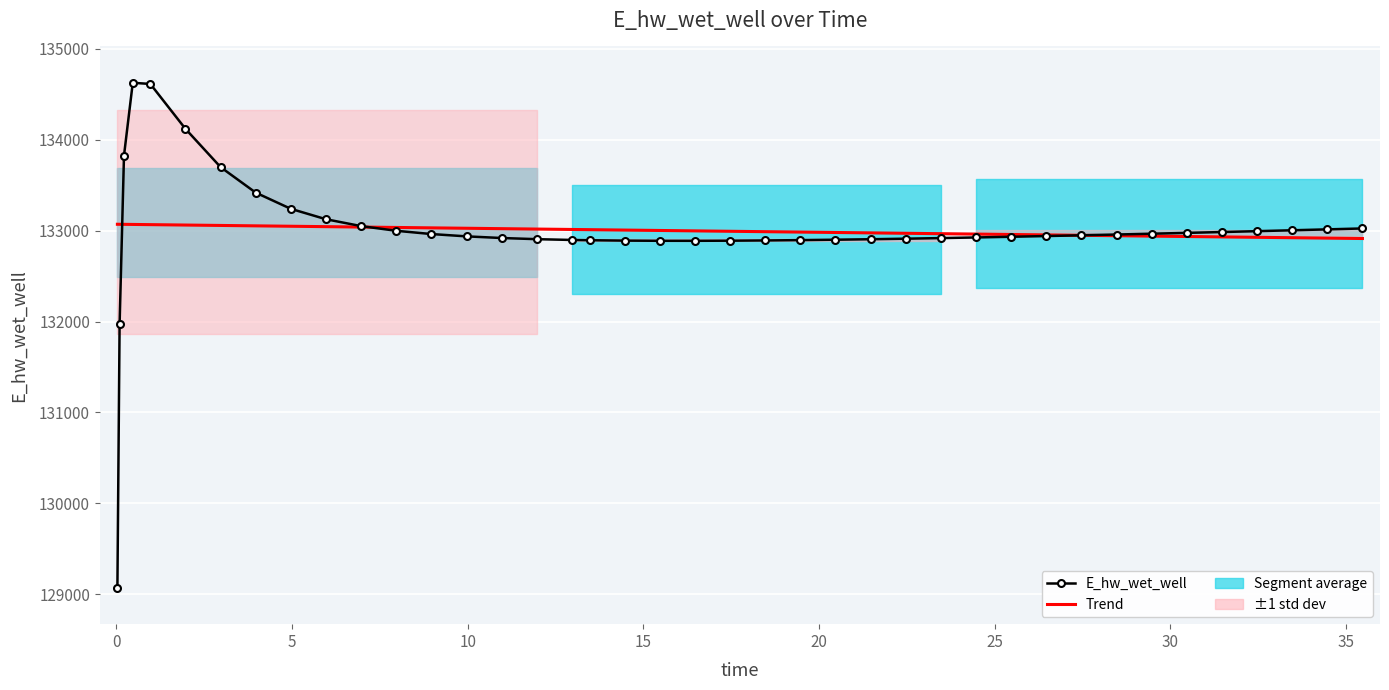

Which series has the largest total across all categories?

E_hw_wet_well